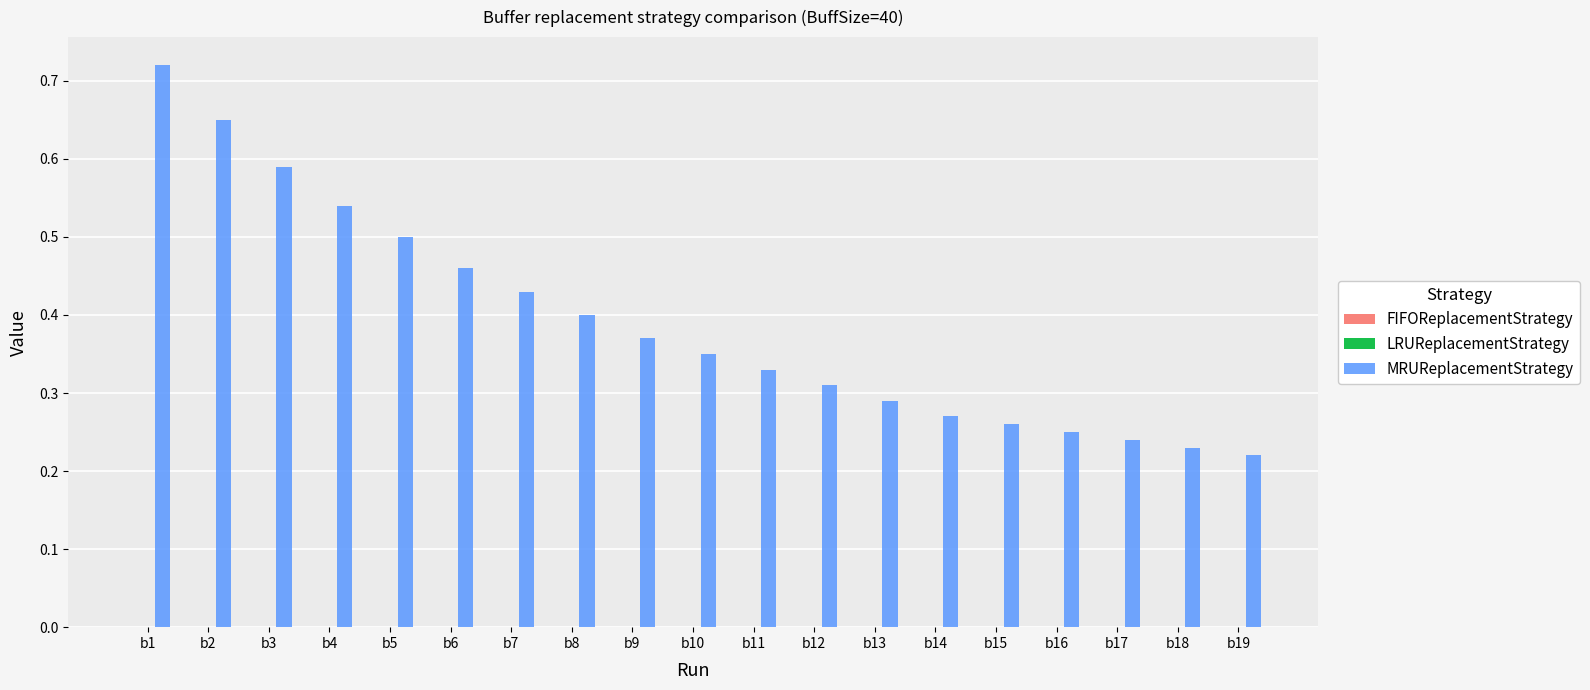

Count the values in the range 0 to 1.

19